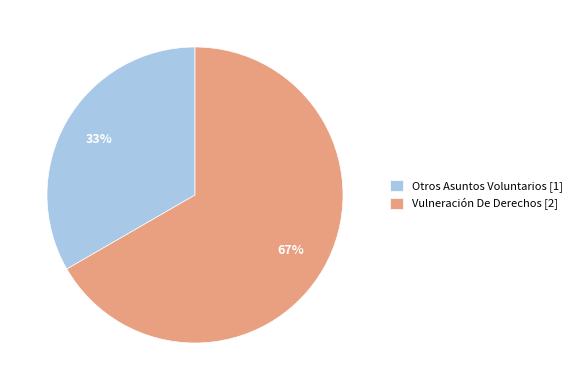

Does Vulneración De Derechos represent more than half of the total?

Yes